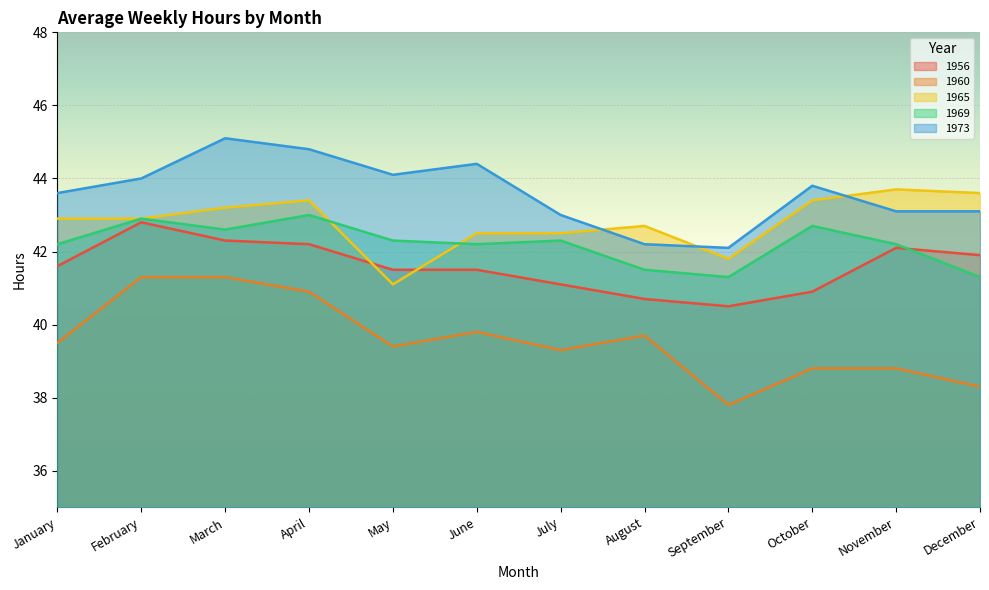

In 1965, how many points are lower than both neighbors (excluding endpoints)?

2